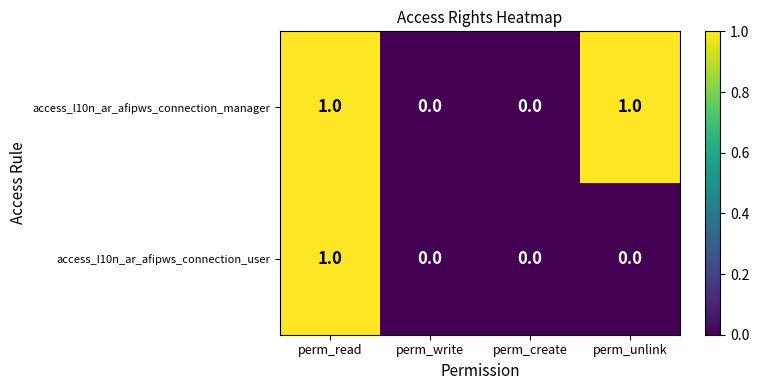

At which label does access_l10n_ar_afipws_connection_user reach its peak?

perm_read